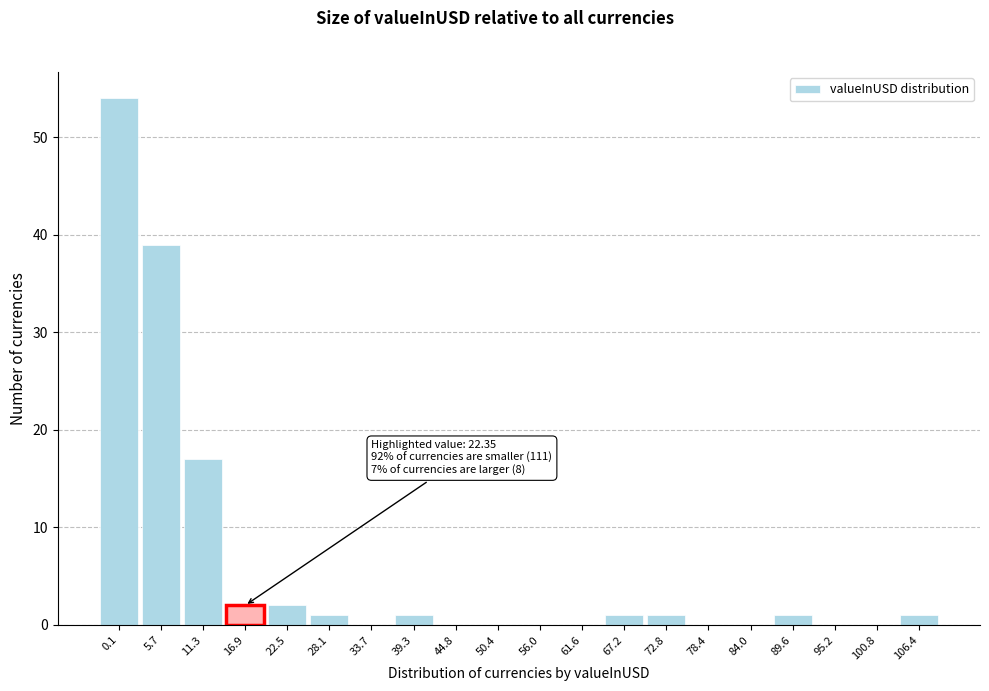

Reading left to right, what are all the values shown in this chart?

0.1=54	5.7=39	11.3=17	16.9=2	22.5=2	28.1=1	33.7=0	39.3=1	44.8=0	50.4=0	56.0=0	61.6=0	67.2=1	72.8=1	78.4=0	84.0=0	89.6=1	95.2=0	100.8=0	106.4=1